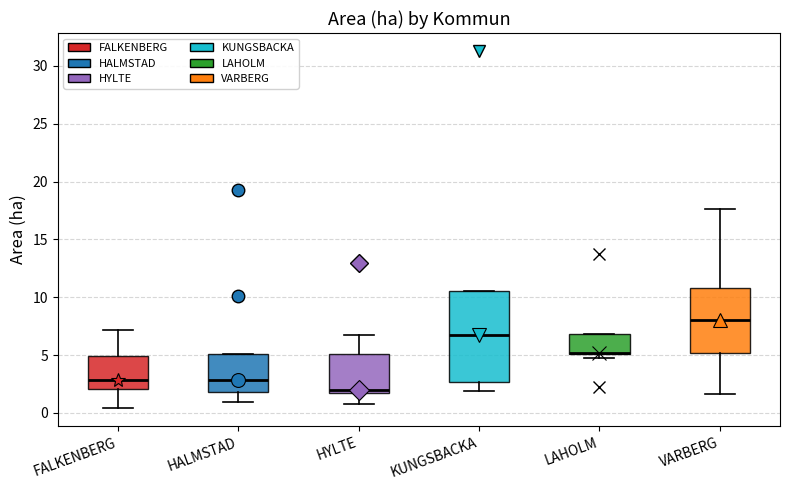

Where is the lower edge of the box for LAHOLM on the y-axis? The values are not printed on the chart, so give them approximately, as read against the axis.

5.0